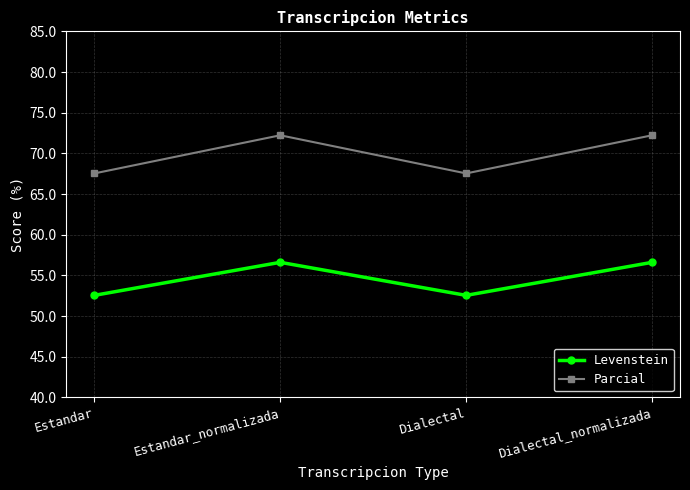

What is the difference between the highest and lowest values at Estandar?

15.0